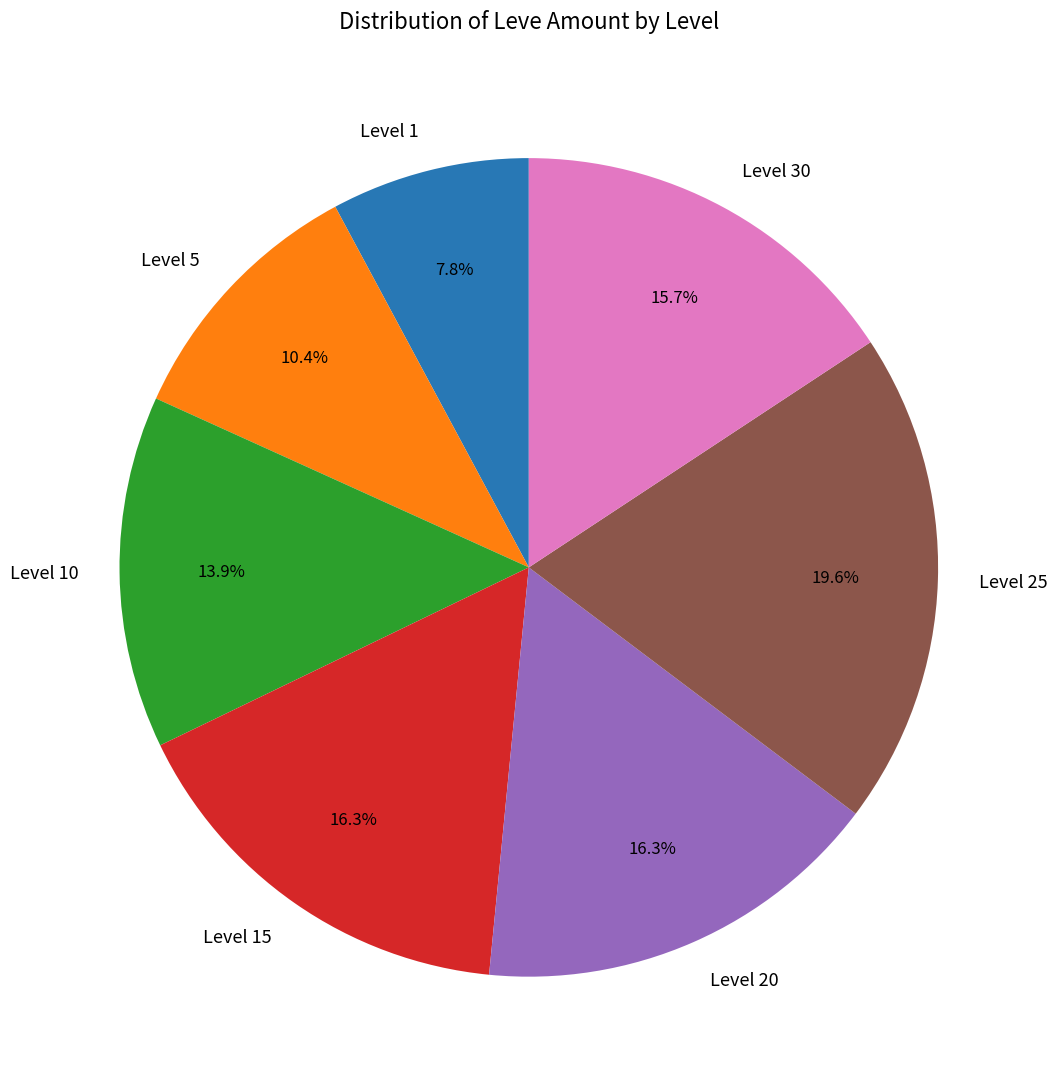

What is the ratio of the value at Level 25 to the value at Level 20?

1.2